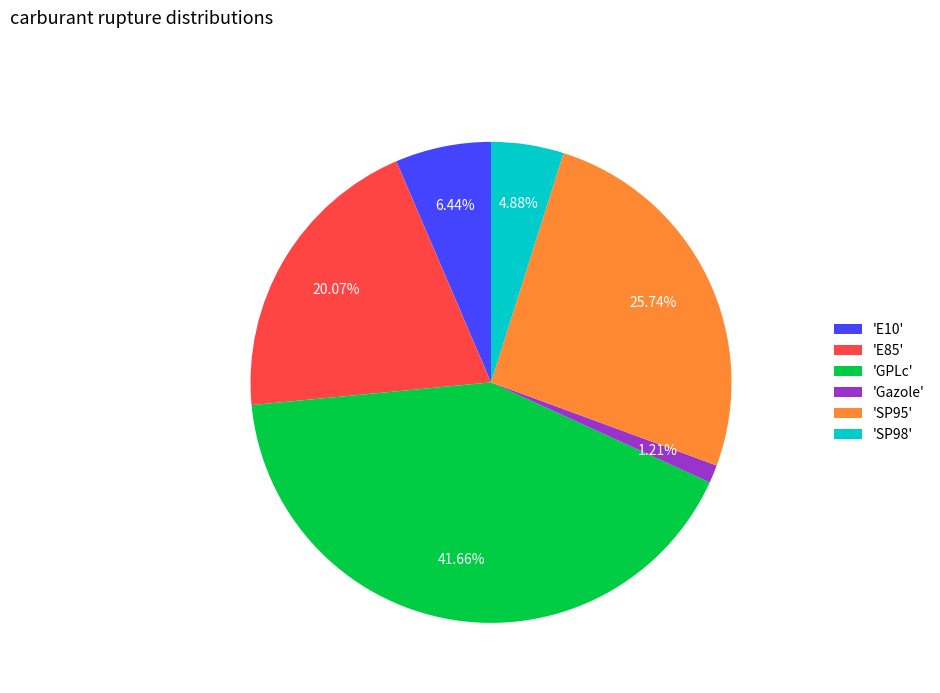

Which has a higher value, 'E10' or 'GPLc'?

'GPLc'